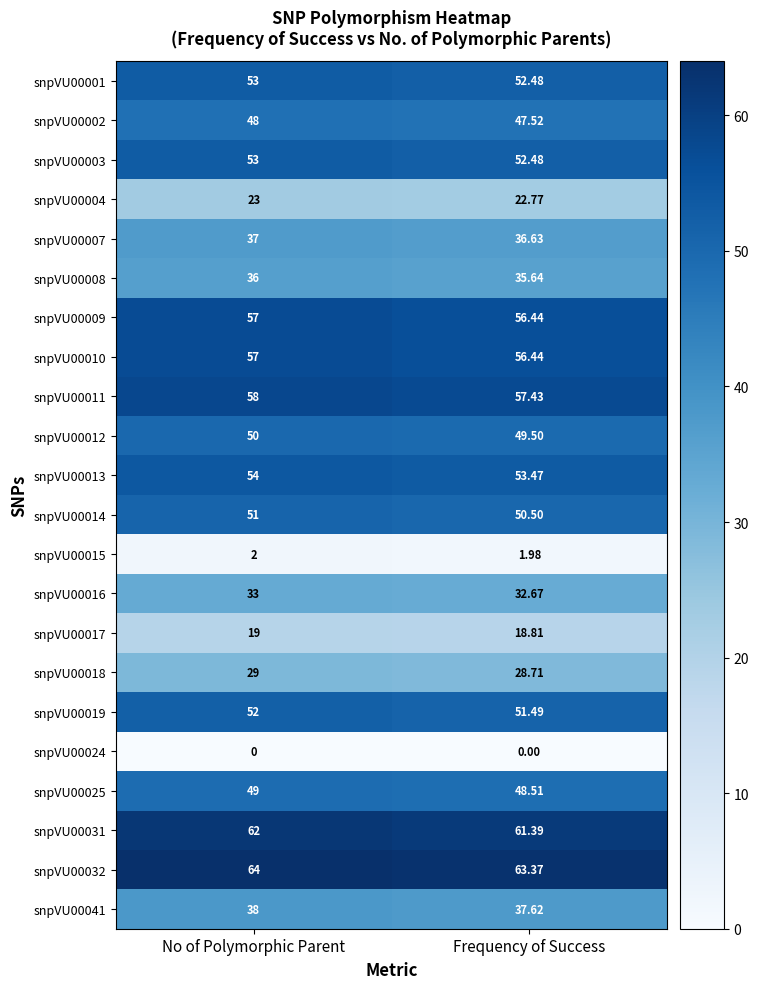

At which label does snpVU00018 reach its peak?

No of Polymorphic Parent